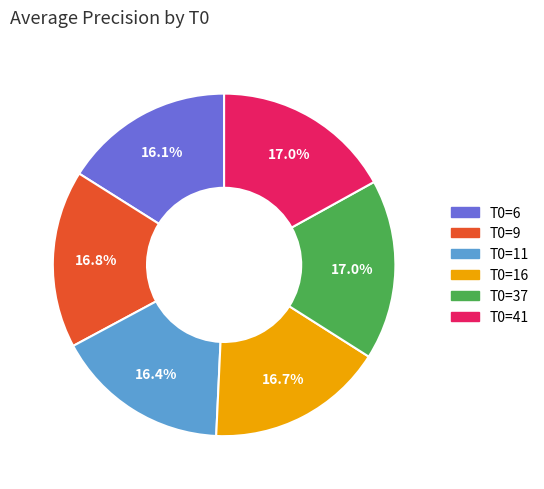

What percentage is NOT represented by T0=37?

83.0%